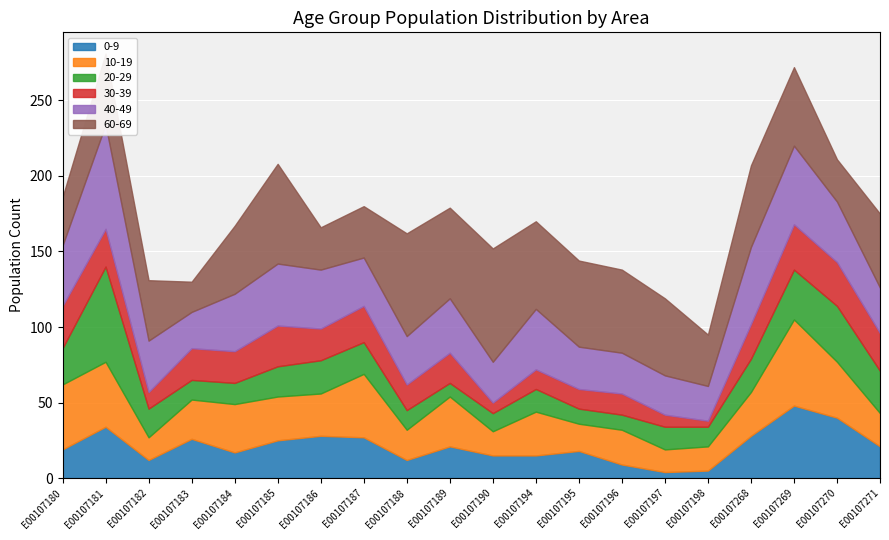

What is the difference between the 10-19 values at E00107271 and E00107187?

20